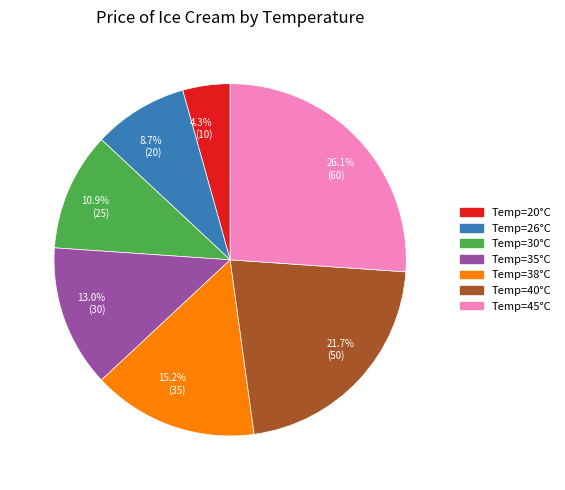

Does any single category account for the majority?

No